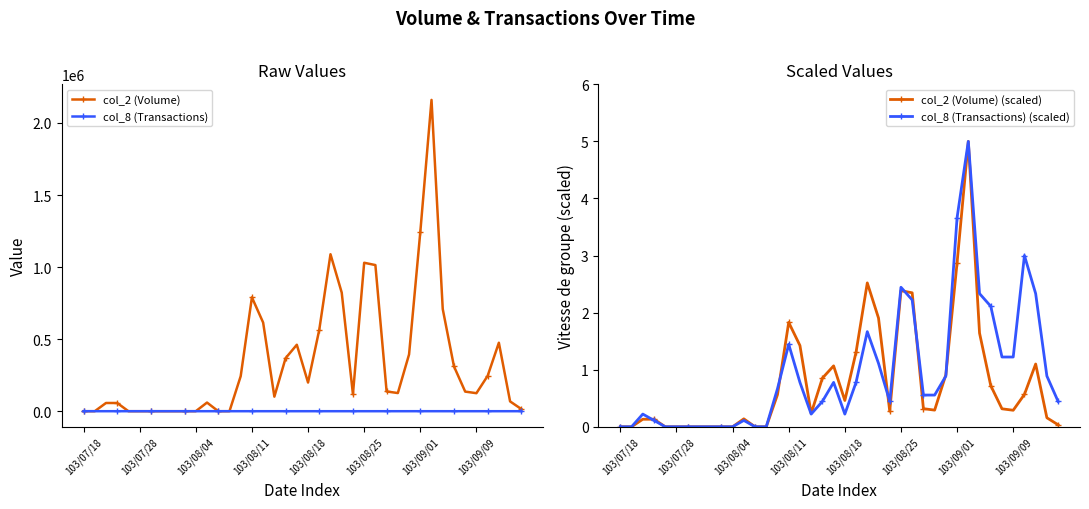

The value of col_8 (Transactions) (scaled) at 103/07/28 is 0.0. True or false?

True